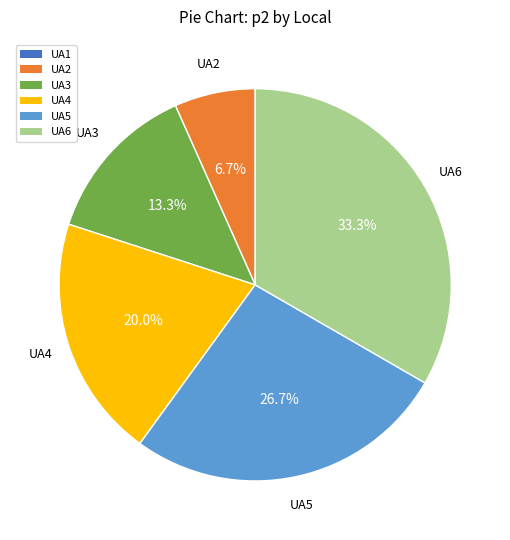

To the nearest percent, what is the difference between the largest and smallest slice percentages?

33%